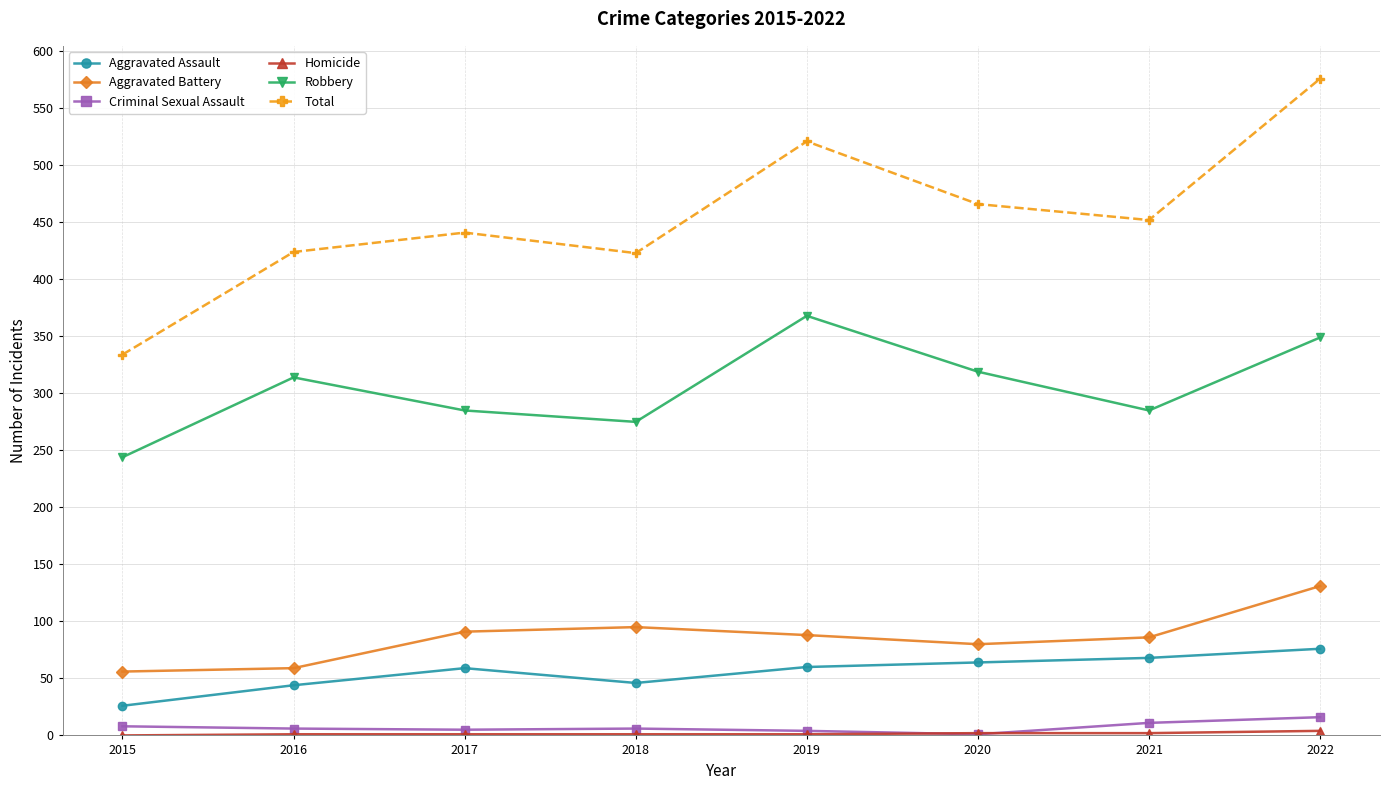

What is the average value of the Aggravated Assault series?

55